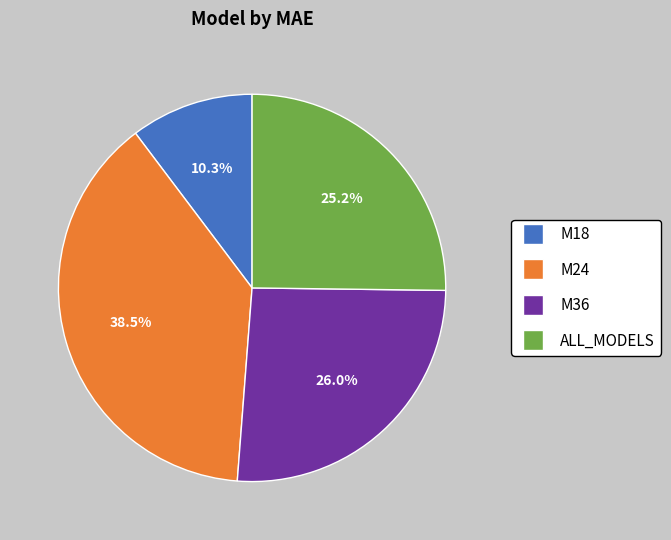

Rank the categories by value from highest to lowest.

M24, M36, ALL_MODELS, M18